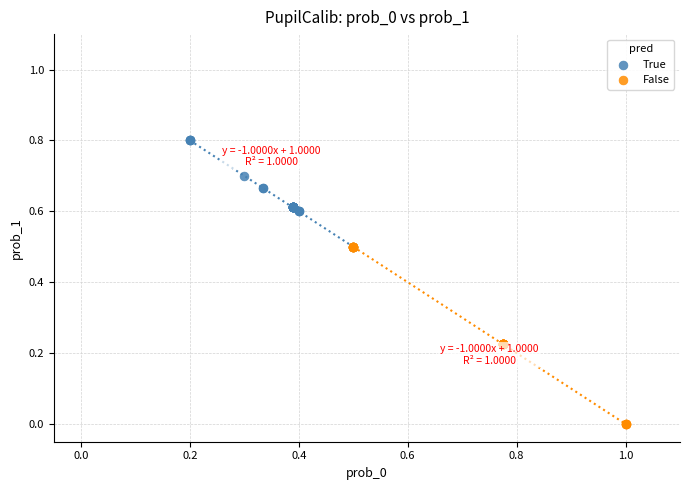

Which series reaches the minimum Y coordinate?

False